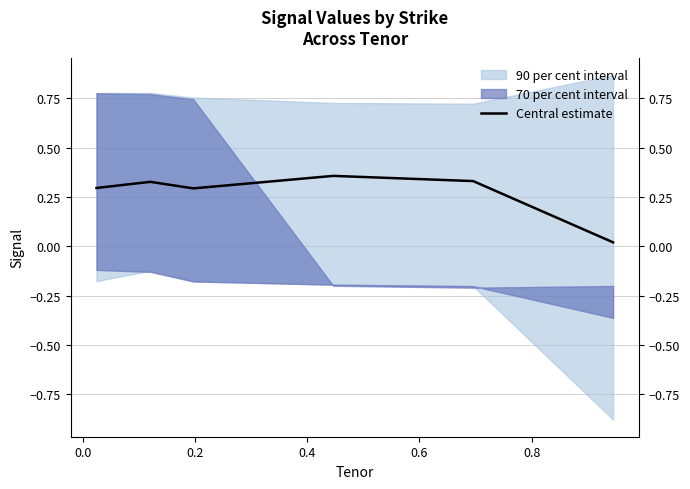

What is the value of the 3rd point from the left?

0.3